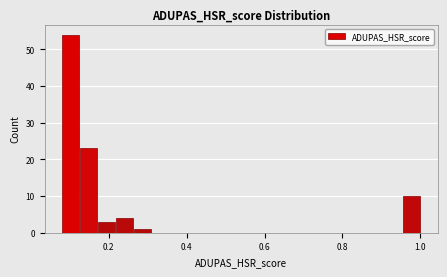

Around what value on the x-axis is the tallest bar? Give the approximate position of its centre, as read against the axis.

0.10